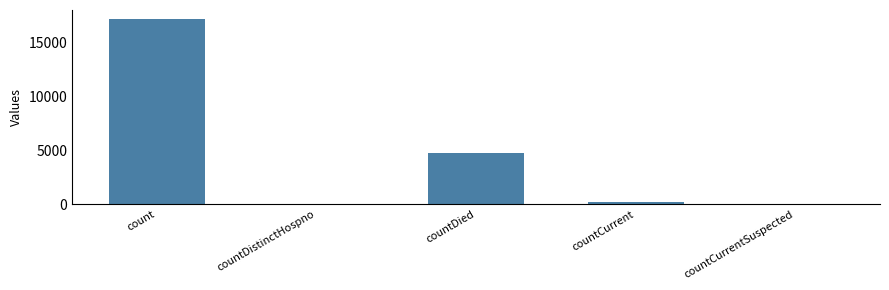

What value does the data have at countDied?

4725